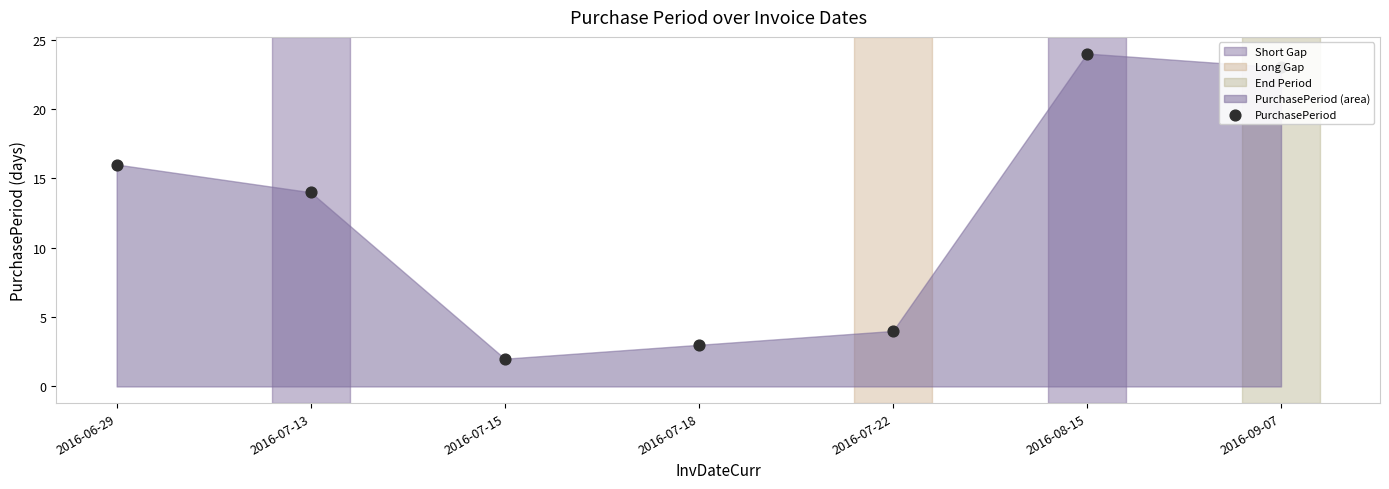

What is the ratio of the value at 2016-07-22 to the value at 2016-08-15?

0.2